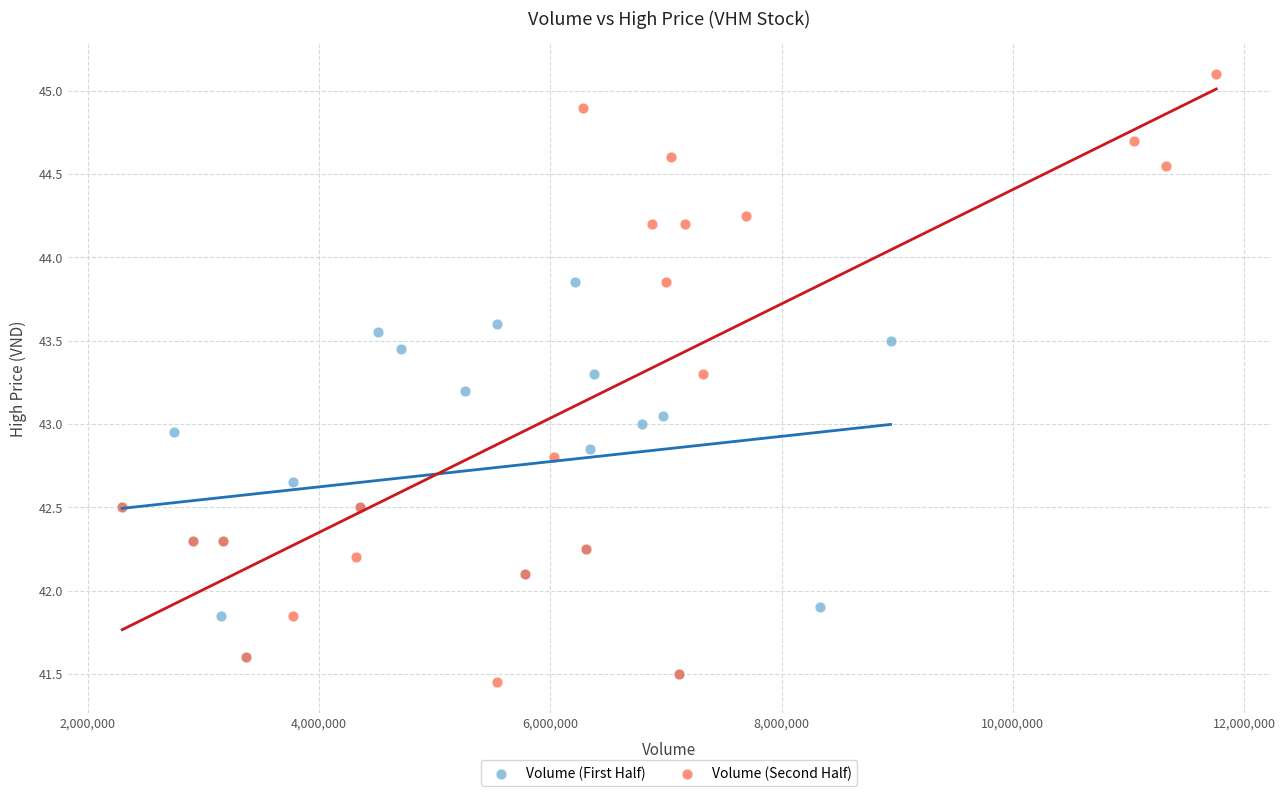

Which series reaches the minimum Y coordinate?

Volume (Second Half)